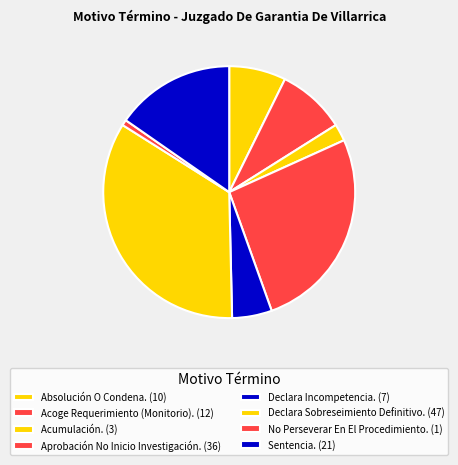

To the nearest percent, what percentage of the pie is Declara Sobreseimiento Definitivo.?

34%